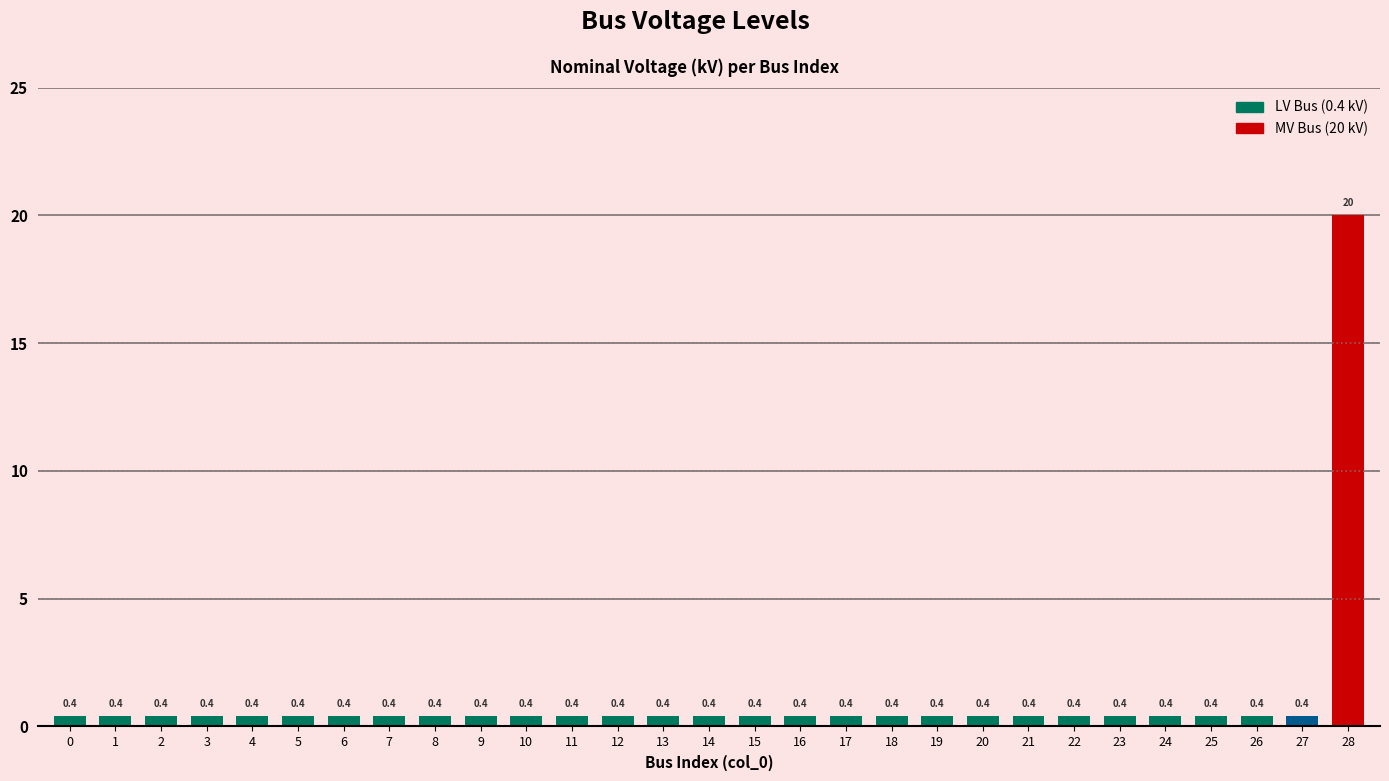

What is the sum of all values?

31.2